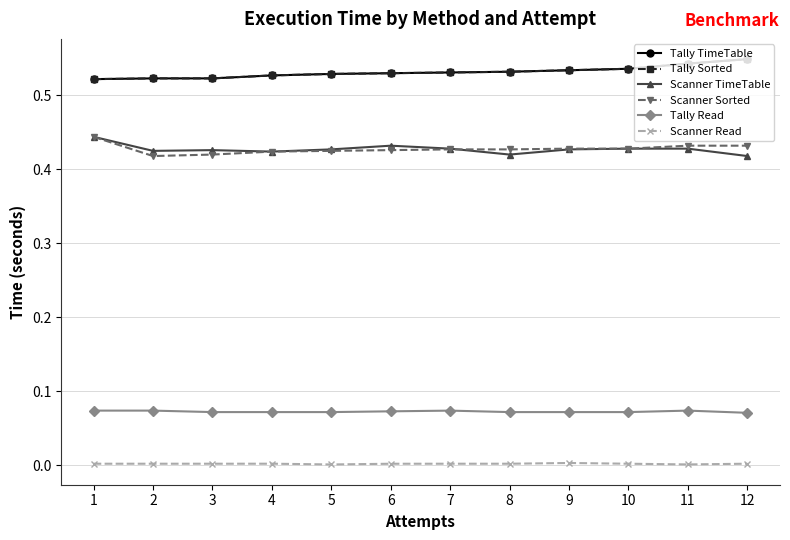

What is the spread (max minus min) of values at 8?

0.5